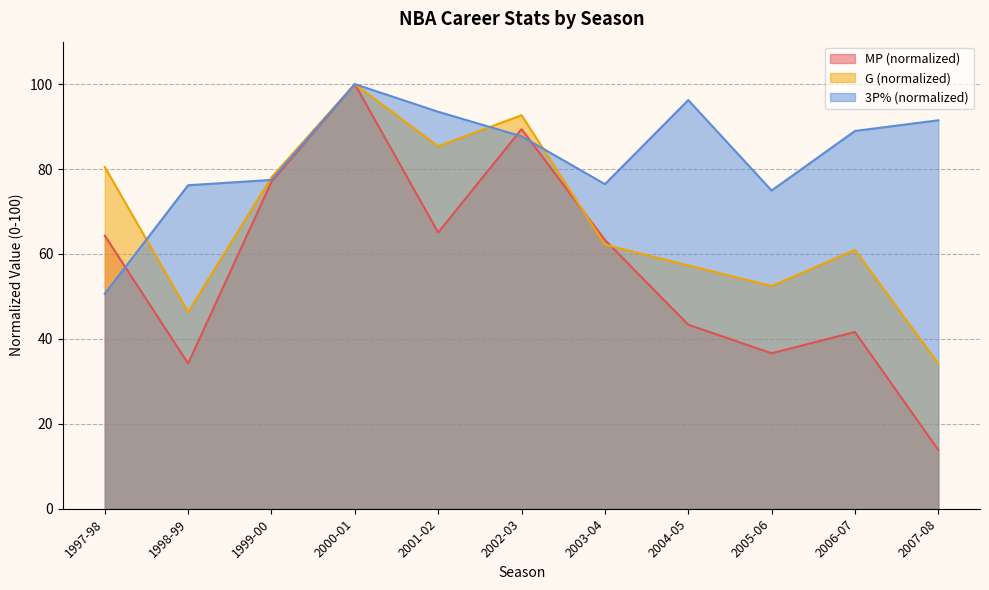

Which label corresponds to the largest value in the chart?

2000-01